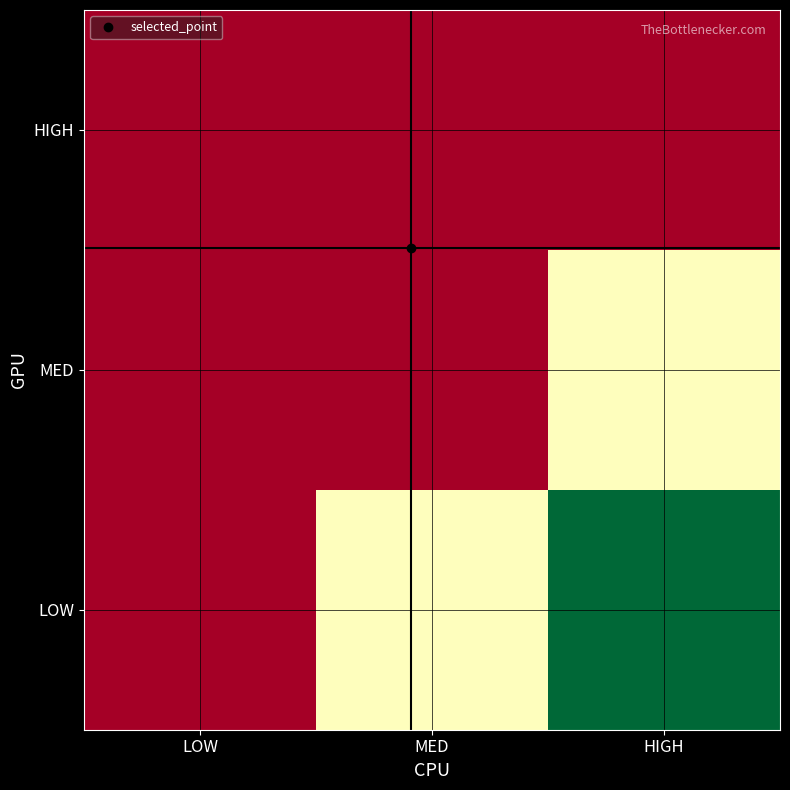

List the series in order of their peak value, lowest first.

HIGH, MED, LOW